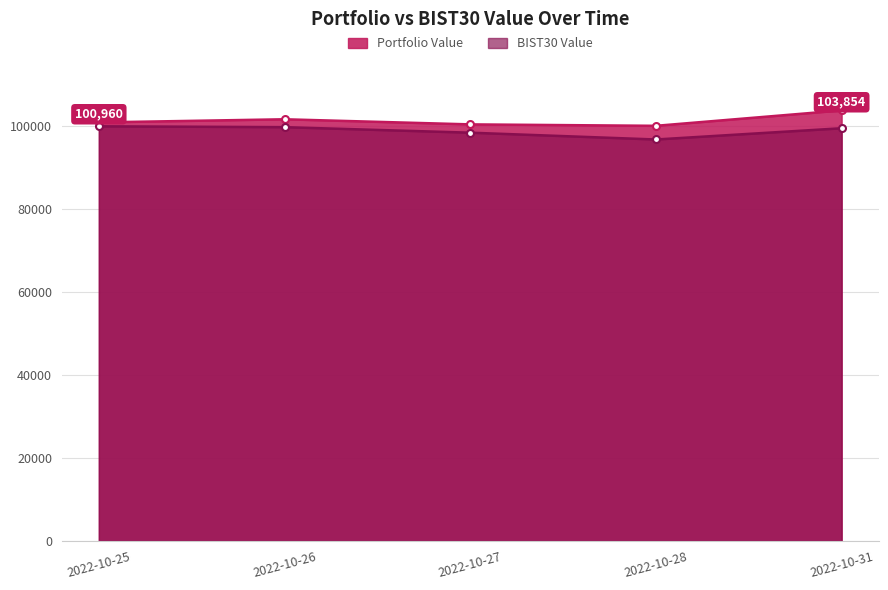

True or false: BIST30 Value has a value of 41824.7 at 2022-10-31.

False